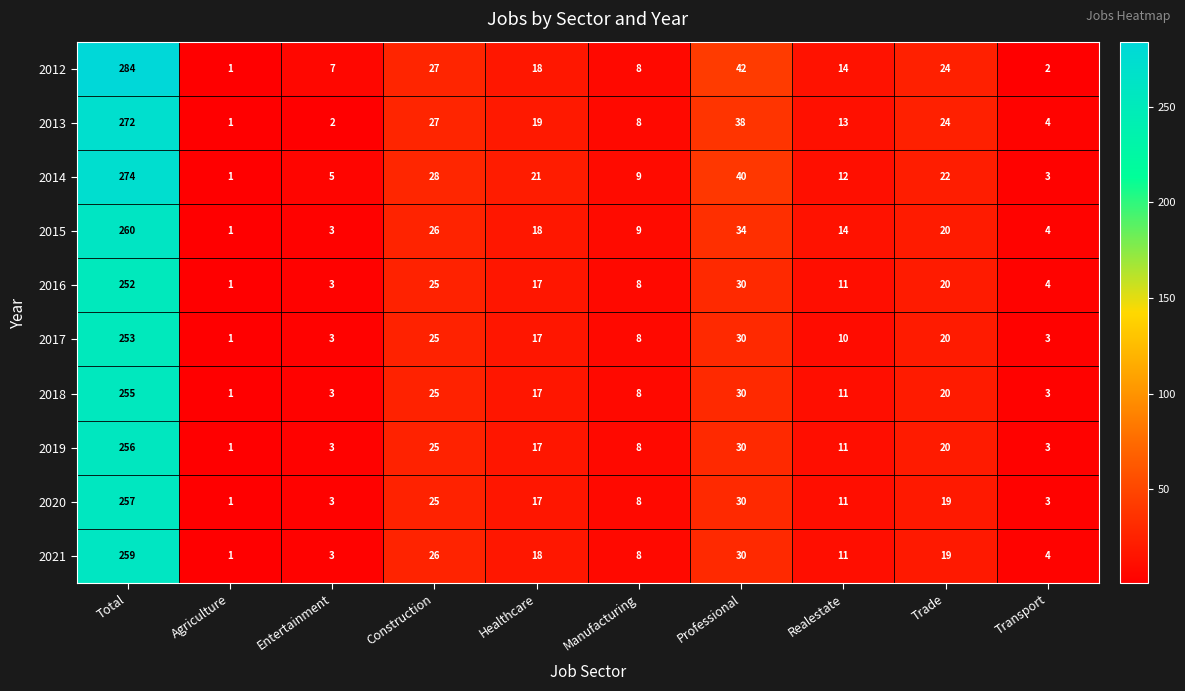

Which series has the widest spread of values?

2012